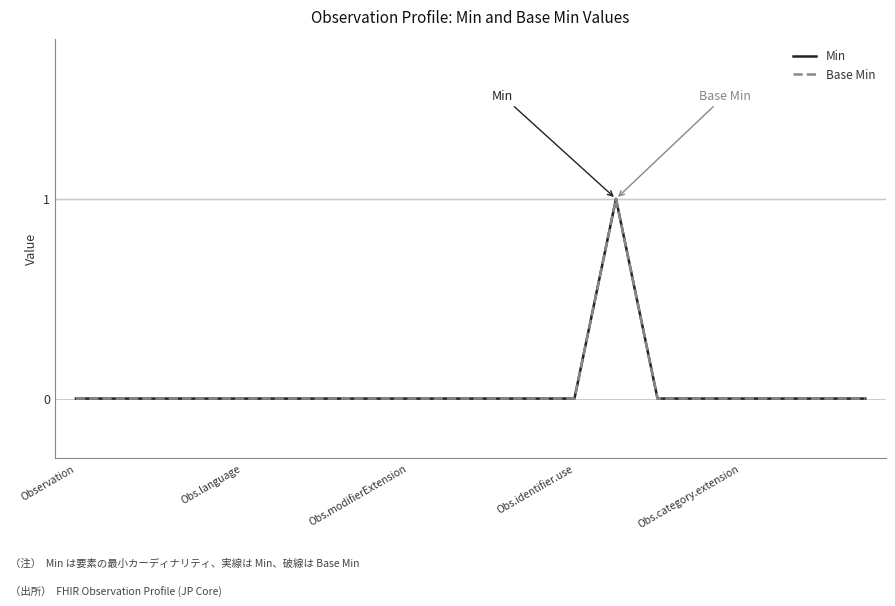

How many Base Min values are between 0 and 1?

20